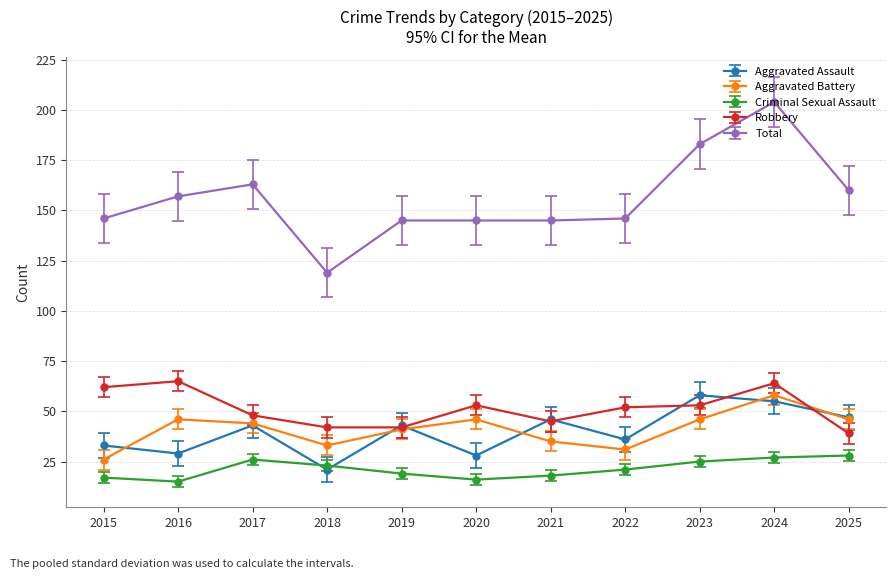

Which category has the lowest value in the Total series?

2018